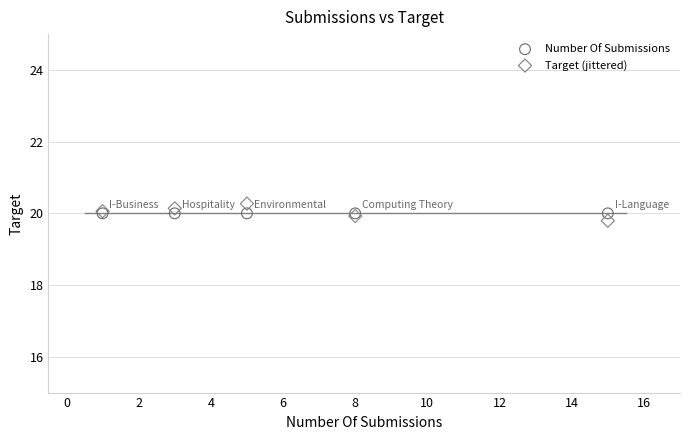

Which series contains the highest Y value?

Target (jittered)